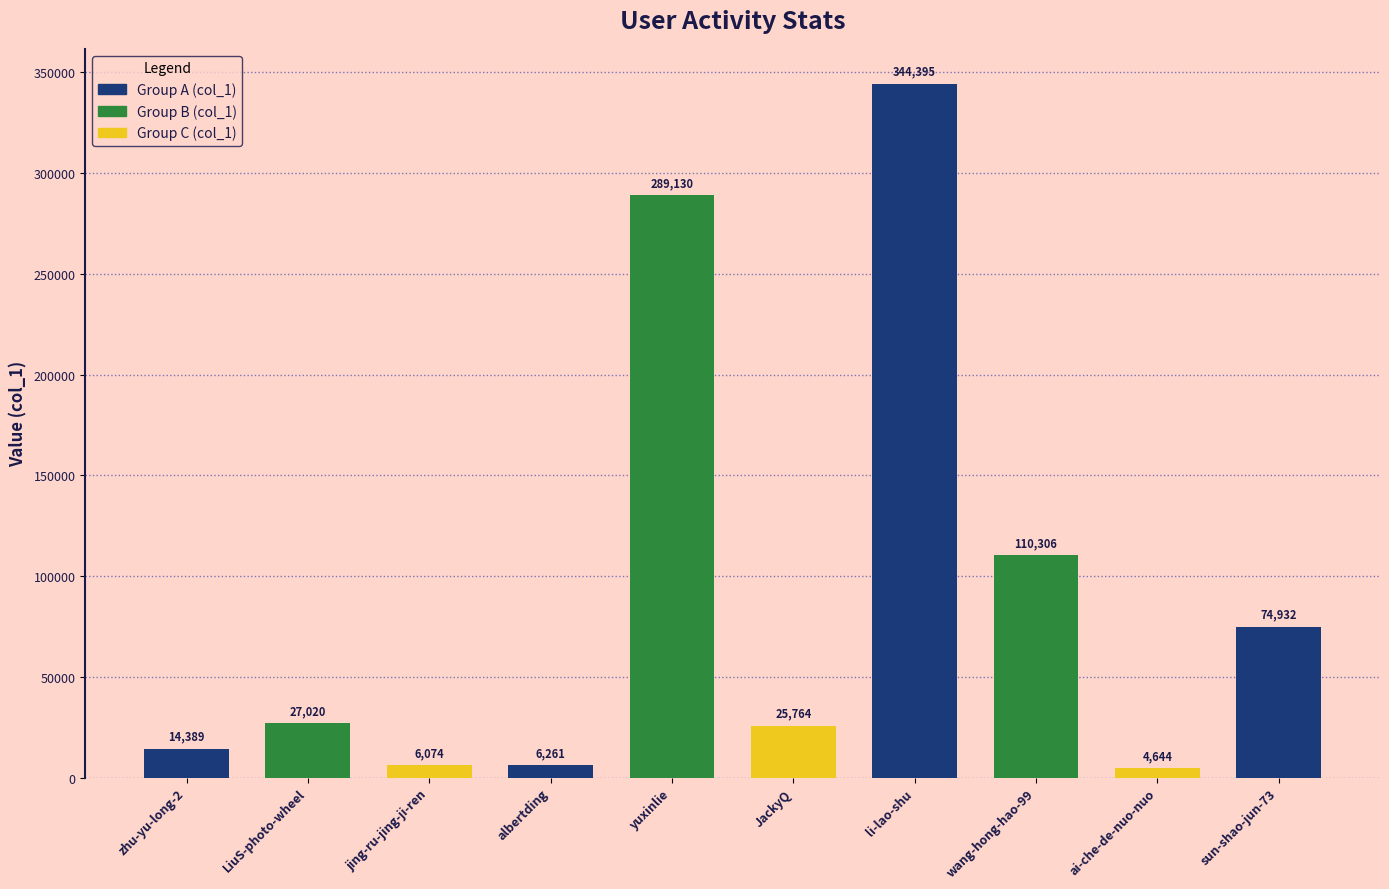

List the labels in order of value, largest first.

li-lao-shu, yuxinlie, wang-hong-hao-99, sun-shao-jun-73, LiuS-photo-wheel, JackyQ, zhu-yu-long-2, albertding, jing-ru-jing-ji-ren, ai-che-de-nuo-nuo